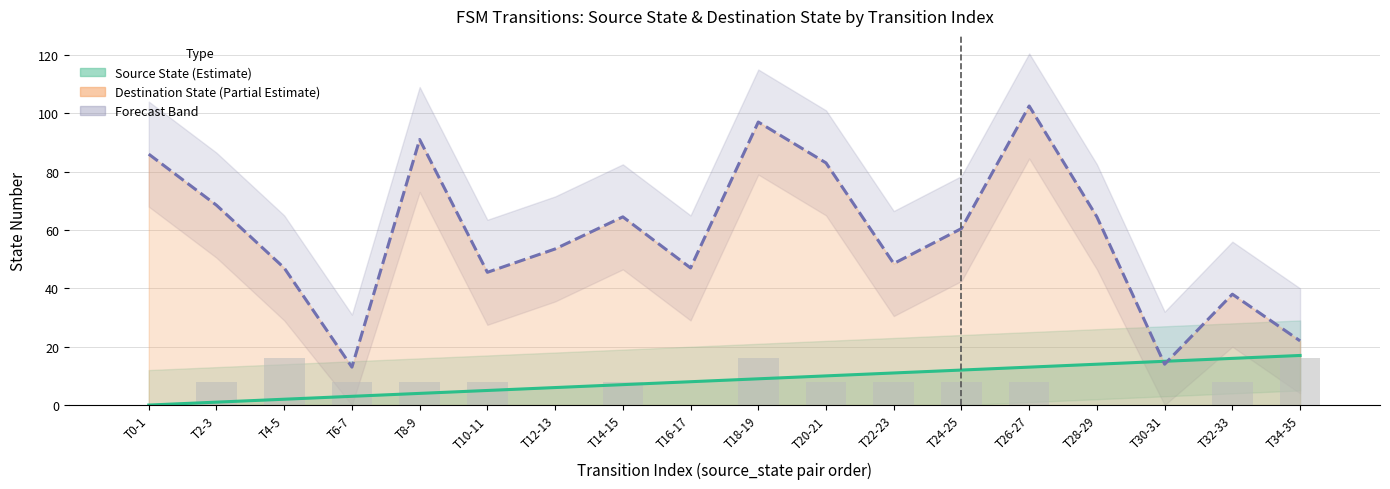

Read the value at T22-23.

8